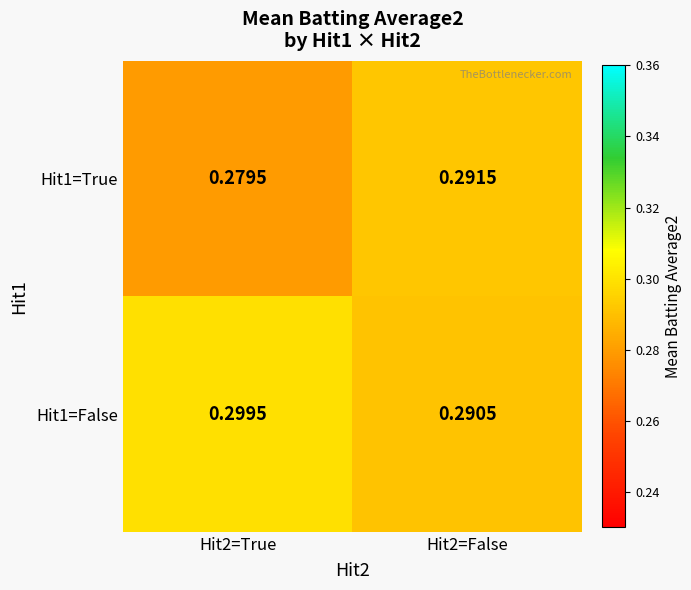

At which category does the chart reach its minimum across all series?

Hit2=True